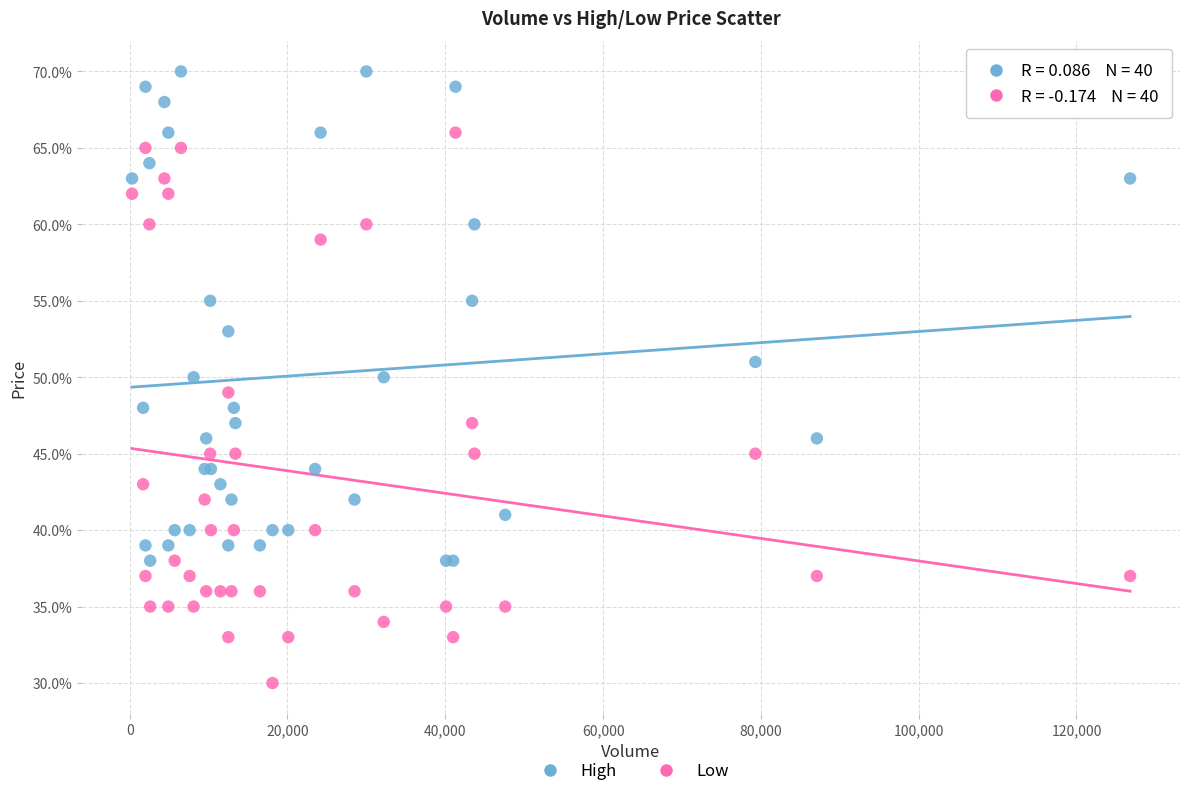

Which series has the widest spread of Y values?

Low